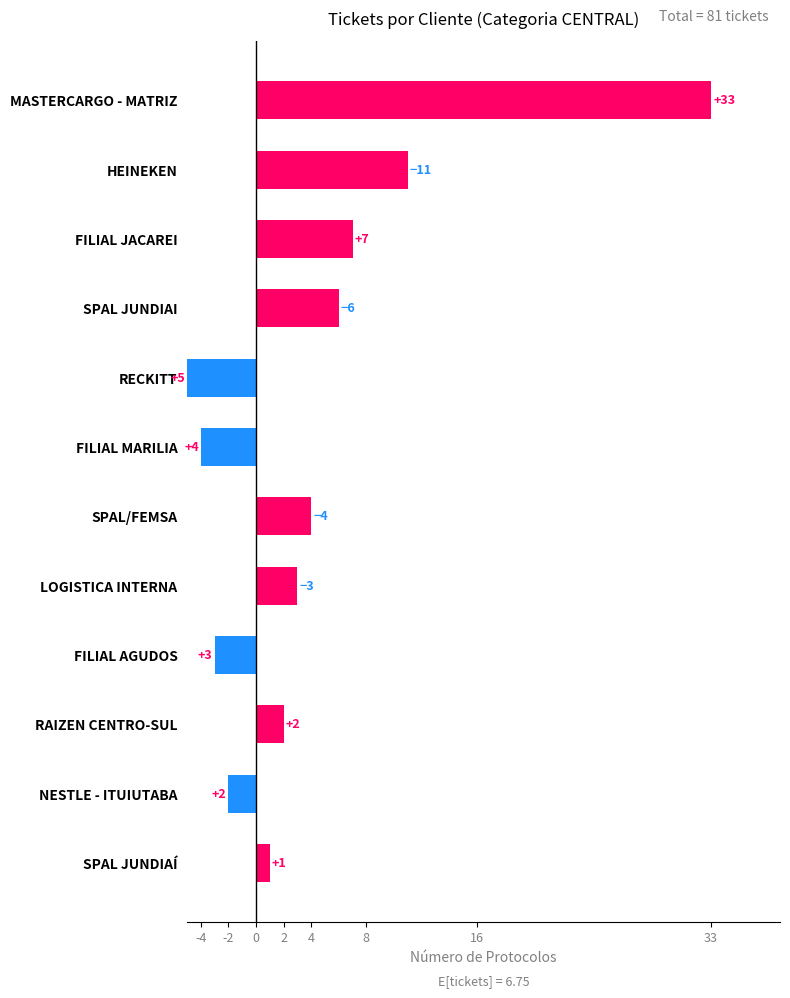

What is the difference between the maximum and minimum values?

32